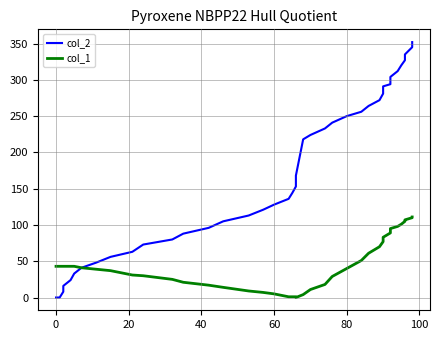

How many interior local valleys does the col_1 series have?

1